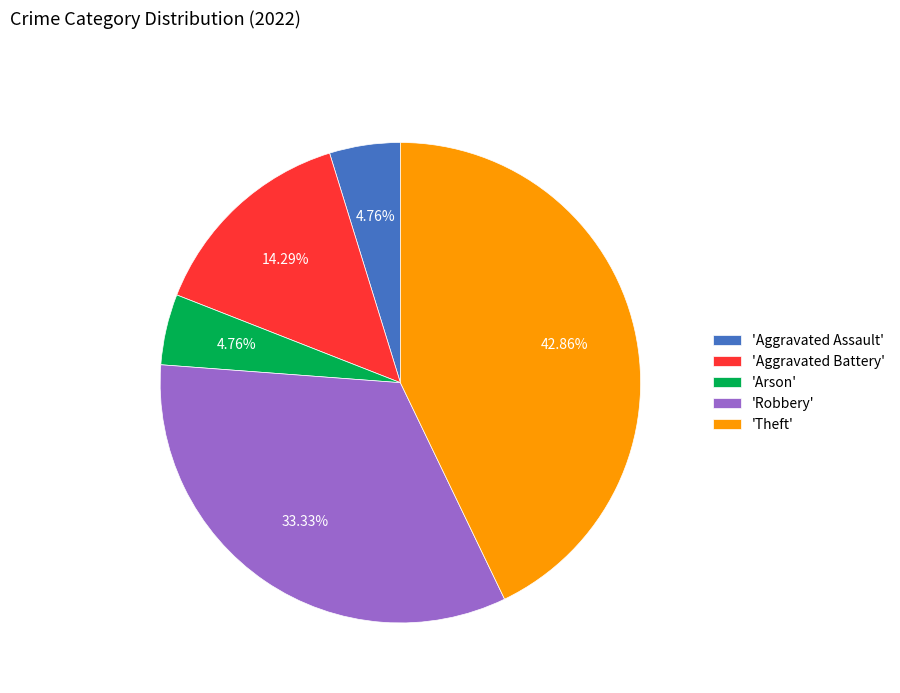

Do 'Robbery' and 'Aggravated Battery' together represent more than half of the pie?

No